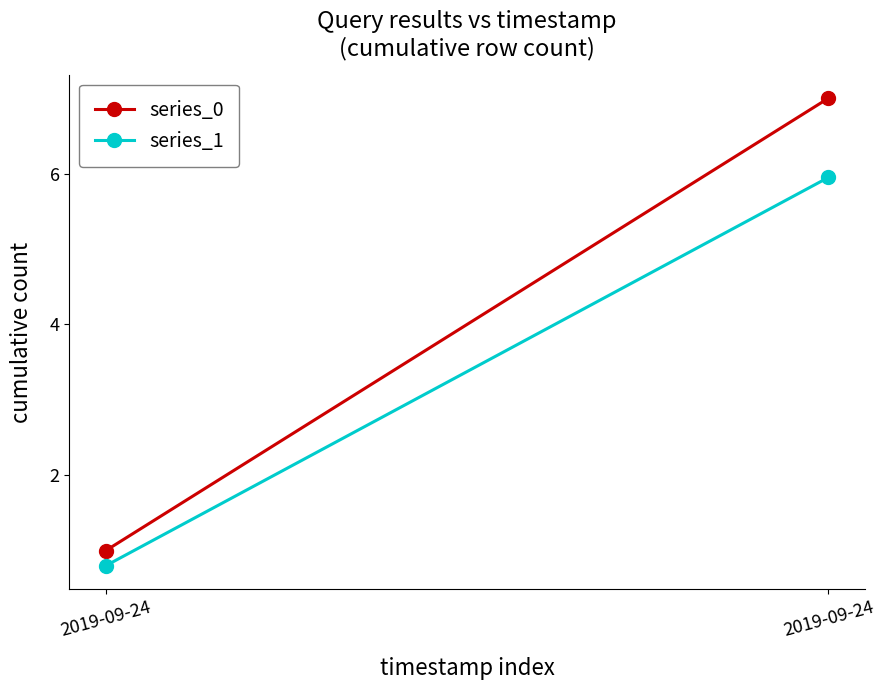

Does the chart have visible grid lines?

No